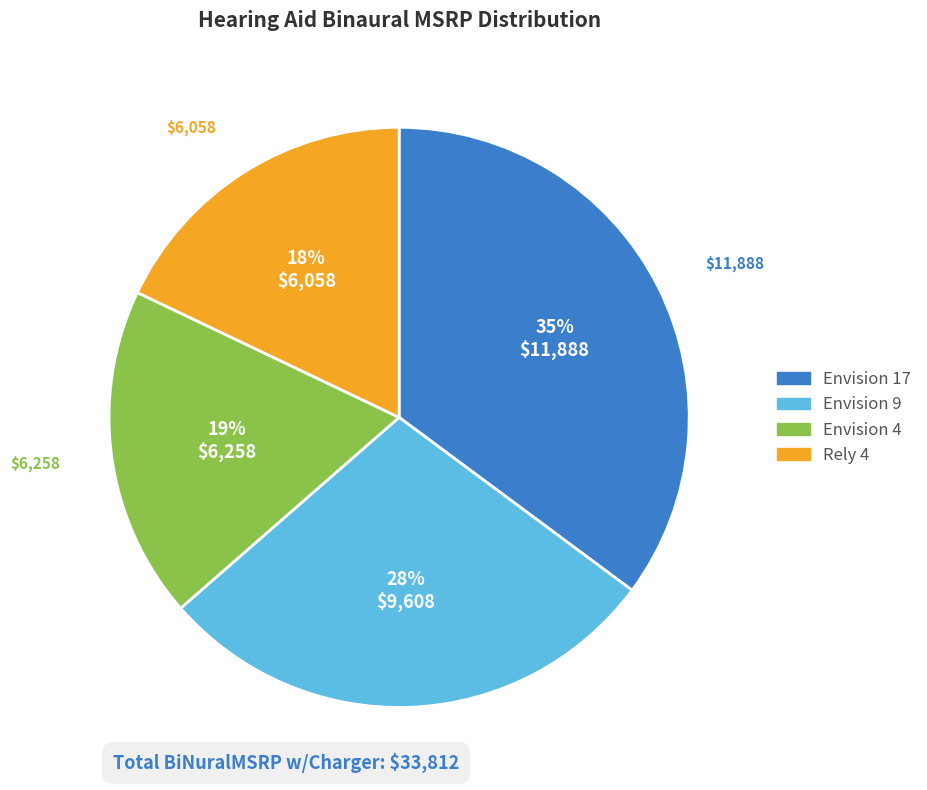

Does any single category account for the majority?

No